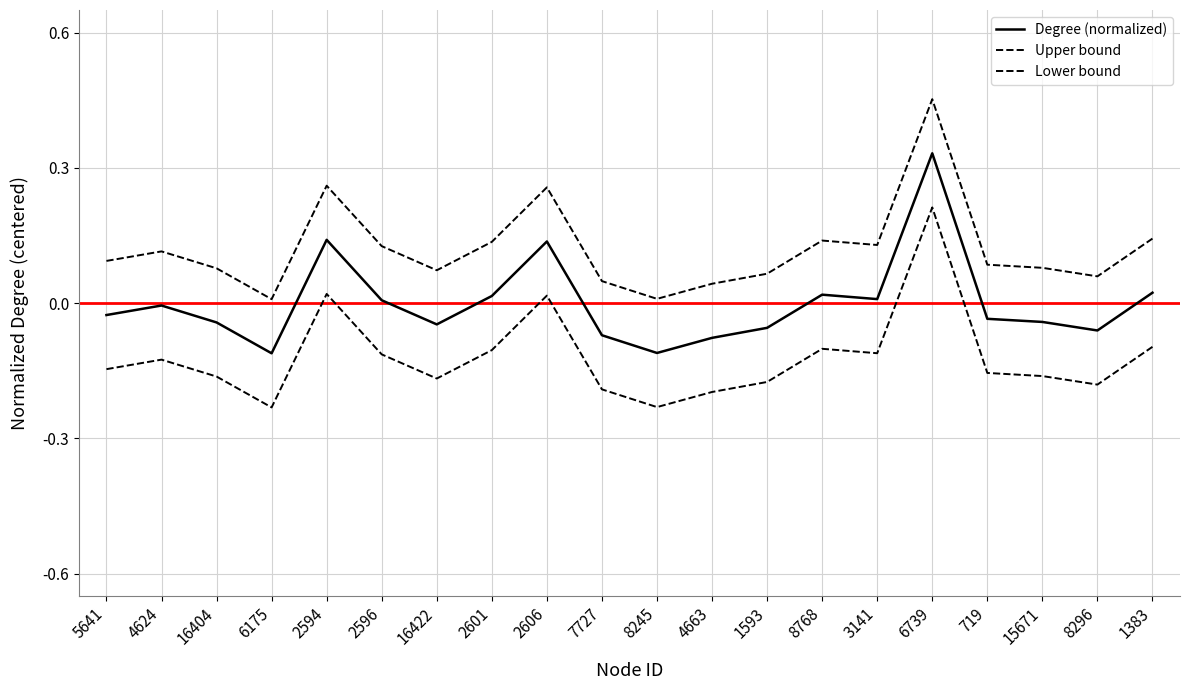

Reading right to left, extract all data points from this chart.

Degree (normalized): 1383=0.0	8296=-0.1	15671=-0.0	719=-0.0	6739=0.3	3141=0.0	8768=0.0	1593=-0.1	4663=-0.1	8245=-0.1	7727=-0.1	2606=0.1	2601=0.0	16422=-0.0	2596=0.0	2594=0.1	6175=-0.1	16404=-0.0	4624=-0.0	5641=-0.0
Upper bound: 1383=0.1	8296=0.1	15671=0.1	719=0.1	6739=0.5	3141=0.1	8768=0.1	1593=0.1	4663=0.0	8245=0.0	7727=0.0	2606=0.3	2601=0.1	16422=0.1	2596=0.1	2594=0.3	6175=0.0	16404=0.1	4624=0.1	5641=0.1
Lower bound: 1383=-0.1	8296=-0.2	15671=-0.2	719=-0.2	6739=0.2	3141=-0.1	8768=-0.1	1593=-0.2	4663=-0.2	8245=-0.2	7727=-0.2	2606=0.0	2601=-0.1	16422=-0.2	2596=-0.1	2594=0.0	6175=-0.2	16404=-0.2	4624=-0.1	5641=-0.1